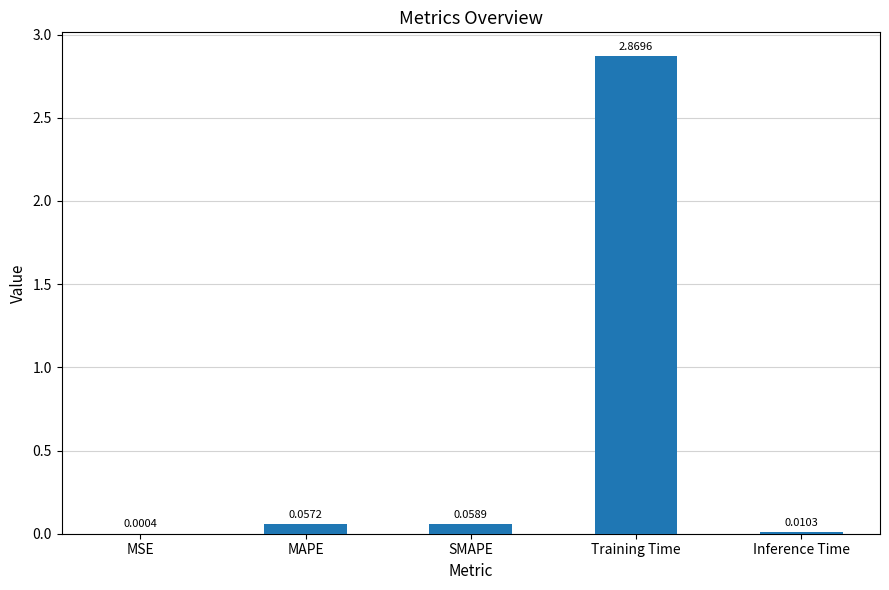

Between Inference Time and Training Time, which is larger?

Training Time